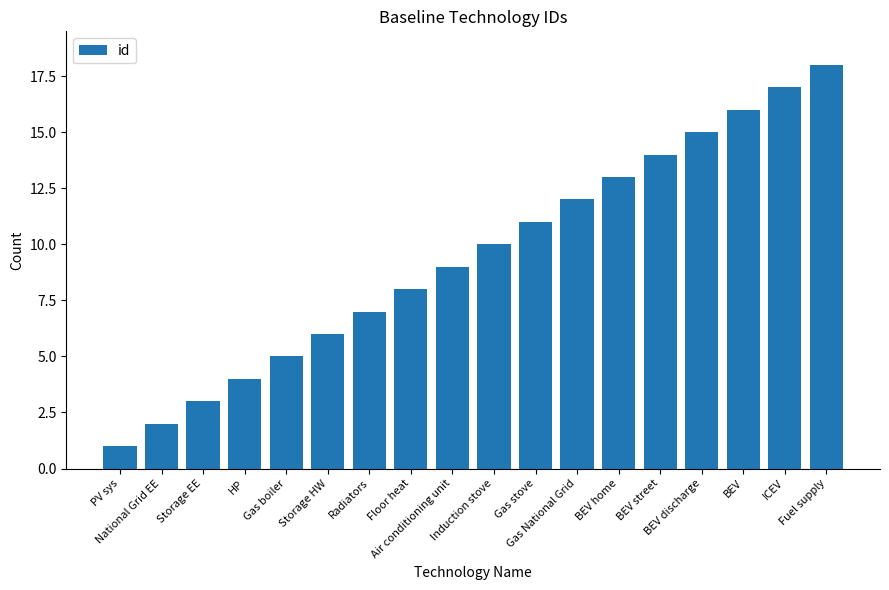

Reading left to right, transcribe all the data shown in this chart.

PV sys=1	National Grid EE=2	Storage EE=3	HP=4	Gas boiler=5	Storage HW=6	Radiators=7	Floor heat=8	Air conditioning unit=9	Induction stove=10	Gas stove=11	Gas National Grid=12	BEV home=13	BEV street=14	BEV discharge=15	BEV=16	ICEV=17	Fuel supply=18